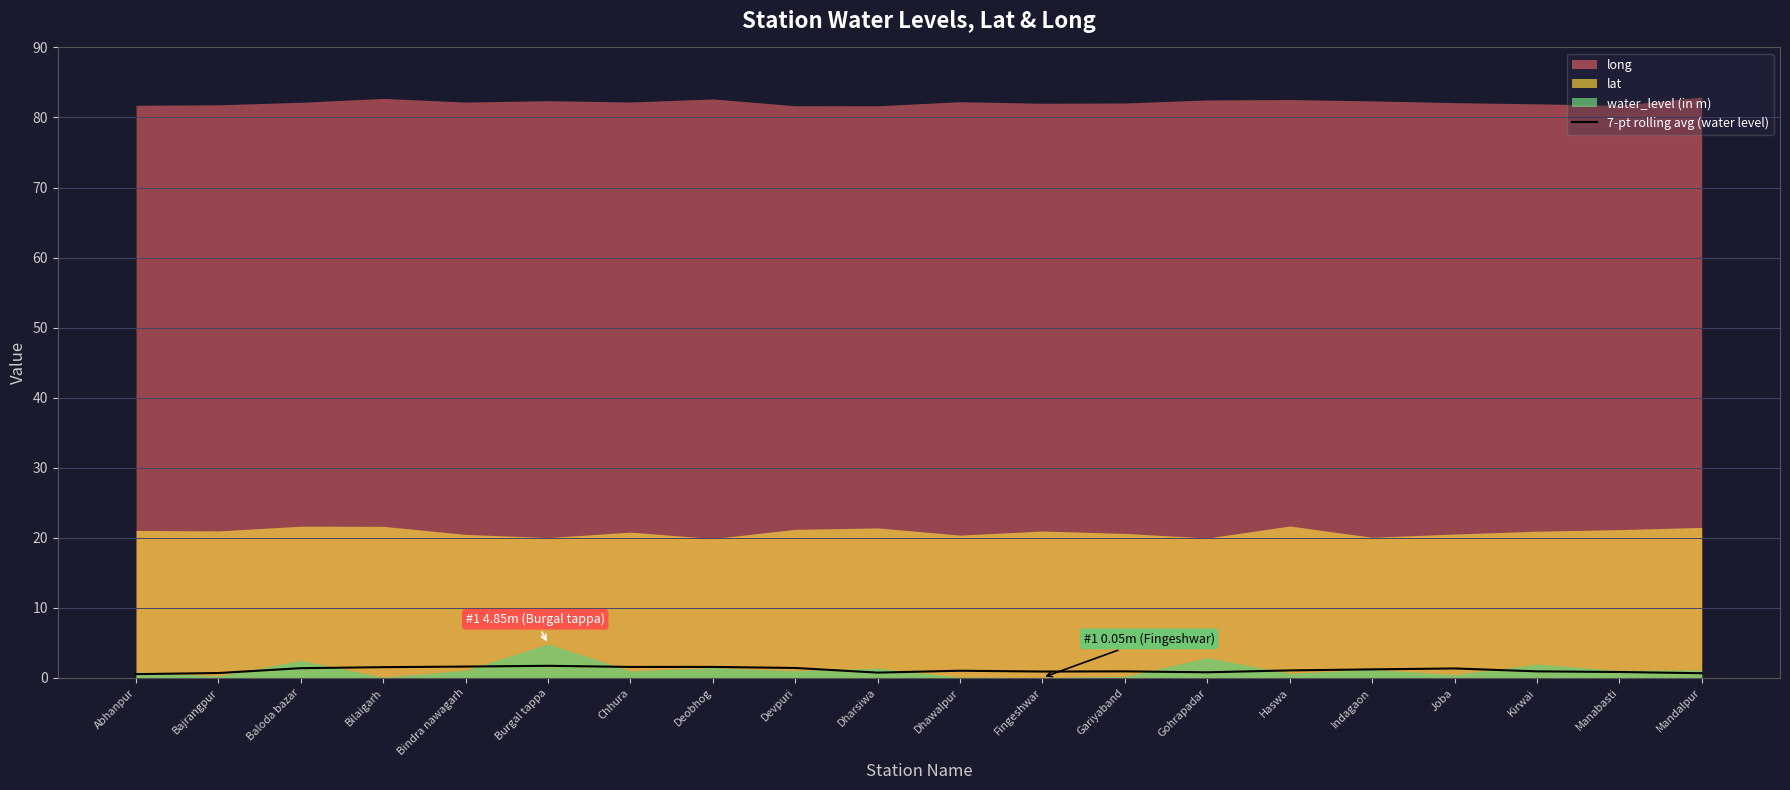

At which category does the data reach its first local valley?

Dharsiwa